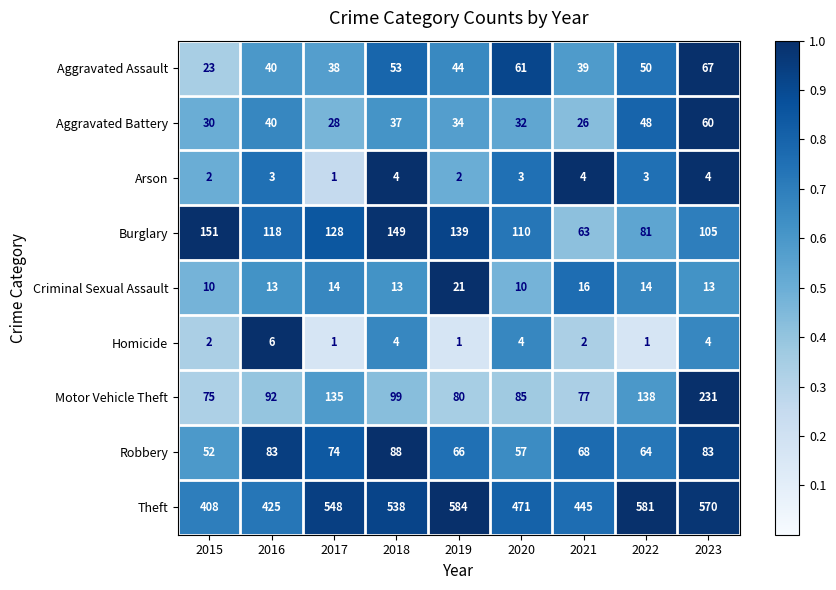

What is the maximum value shown in the chart?

584